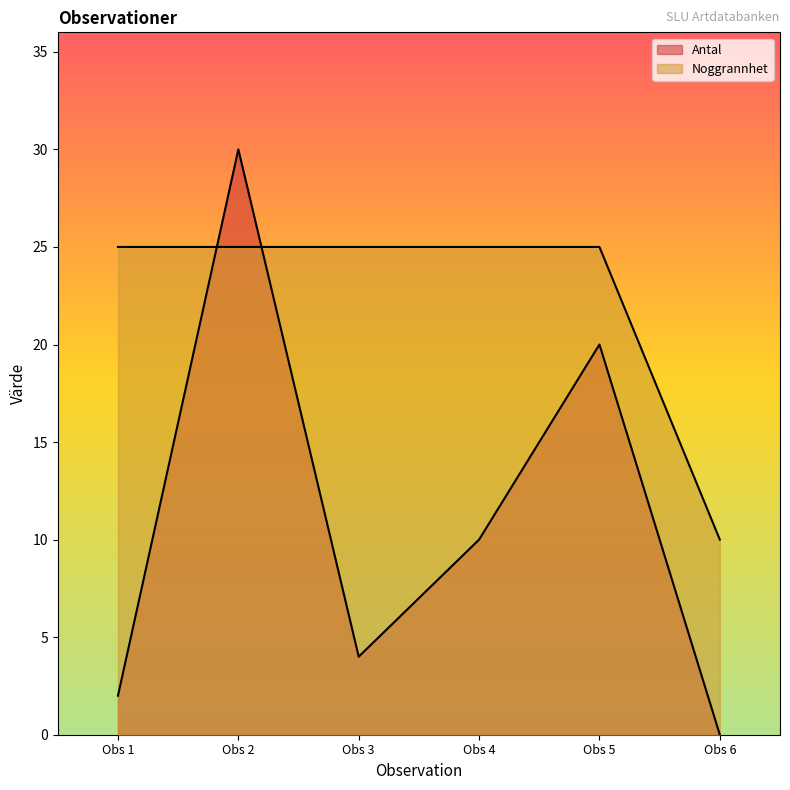

What are all the series names shown in the legend?

Antal, Noggrannhet